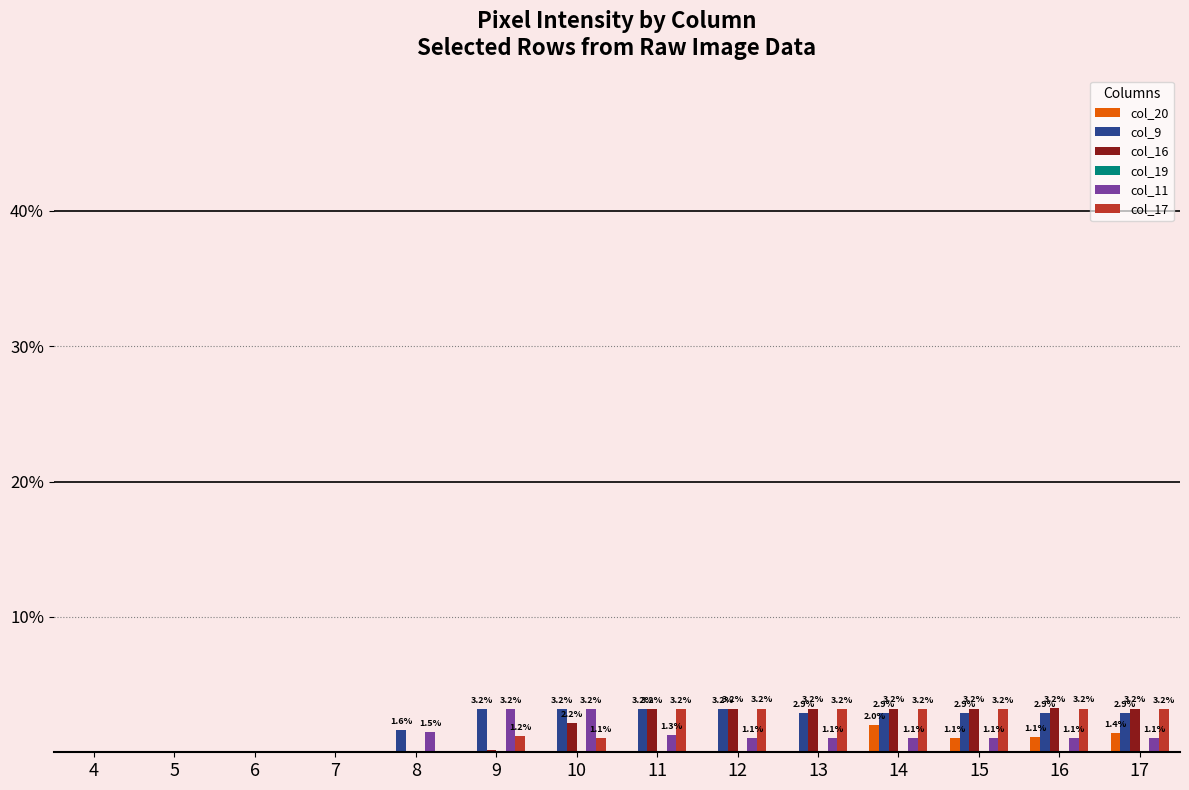

Which series changed the most between 9 and 16?

col_16